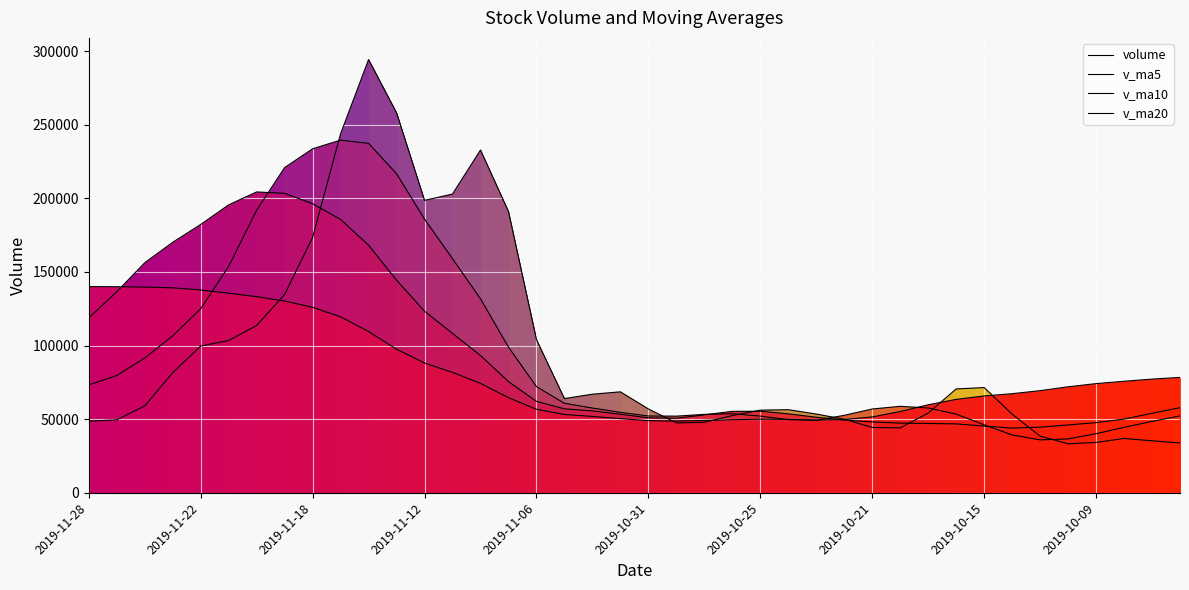

What are all the series names shown in the legend?

volume, v_ma5, v_ma10, v_ma20